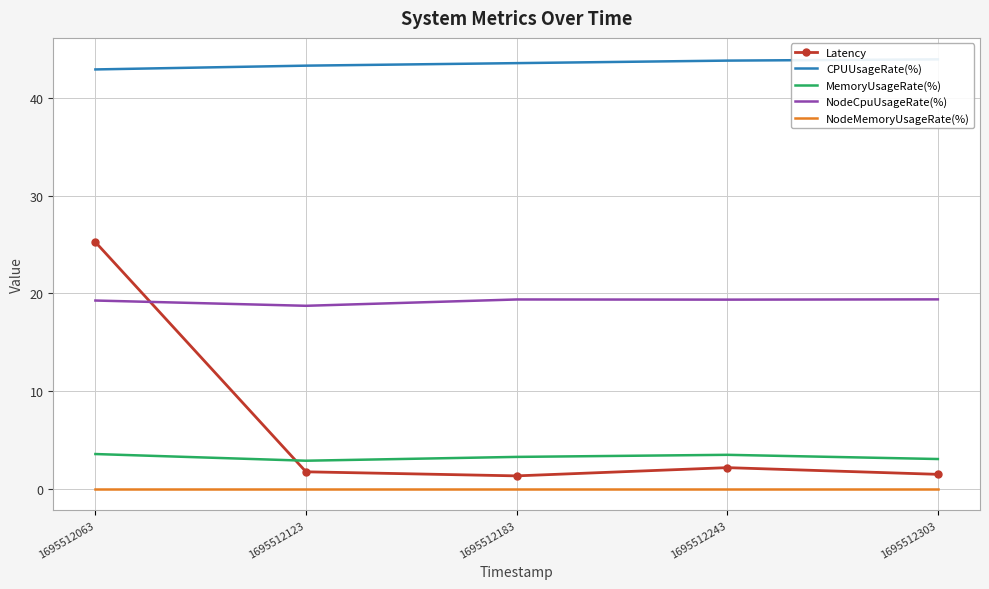

At 1695512303, list the series in order from largest to smallest.

CPUUsageRate(%), NodeCpuUsageRate(%), MemoryUsageRate(%), Latency, NodeMemoryUsageRate(%)